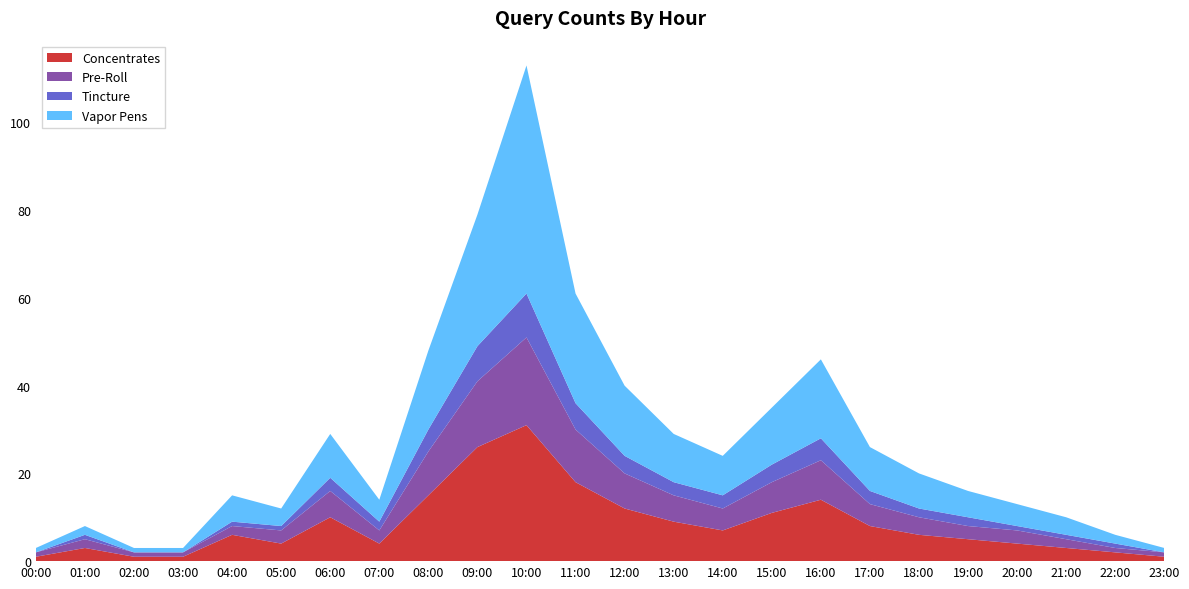

Reading left to right, what are all the values shown in this chart?

Concentrates: 00:00=1	01:00=3	02:00=1	03:00=1	04:00=6	05:00=4	06:00=10	07:00=4	08:00=15	09:00=26	10:00=31	11:00=18	12:00=12	13:00=9	14:00=7	15:00=11	16:00=14	17:00=8	18:00=6	19:00=5	20:00=4	21:00=3	22:00=2	23:00=1
Pre-Roll: 00:00=1	01:00=2	02:00=1	03:00=1	04:00=2	05:00=3	06:00=6	07:00=3	08:00=10	09:00=15	10:00=20	11:00=12	12:00=8	13:00=6	14:00=5	15:00=7	16:00=9	17:00=5	18:00=4	19:00=3	20:00=3	21:00=2	22:00=1	23:00=1
Tincture: 00:00=0	01:00=1	02:00=0	03:00=0	04:00=1	05:00=1	06:00=3	07:00=2	08:00=5	09:00=8	10:00=10	11:00=6	12:00=4	13:00=3	14:00=3	15:00=4	16:00=5	17:00=3	18:00=2	19:00=2	20:00=1	21:00=1	22:00=1	23:00=0
Vapor Pens: 00:00=1	01:00=2	02:00=1	03:00=1	04:00=6	05:00=4	06:00=10	07:00=5	08:00=18	09:00=30	10:00=52	11:00=25	12:00=16	13:00=11	14:00=9	15:00=13	16:00=18	17:00=10	18:00=8	19:00=6	20:00=5	21:00=4	22:00=2	23:00=1